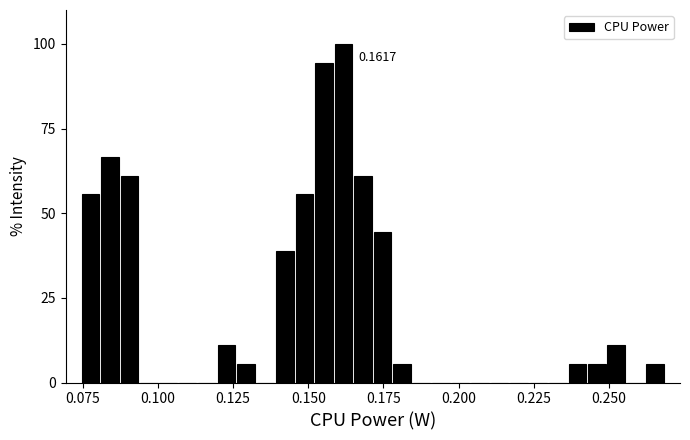

Around what value on the x-axis is the tallest bar? Give the approximate position of its centre, as read against the axis.

0.160